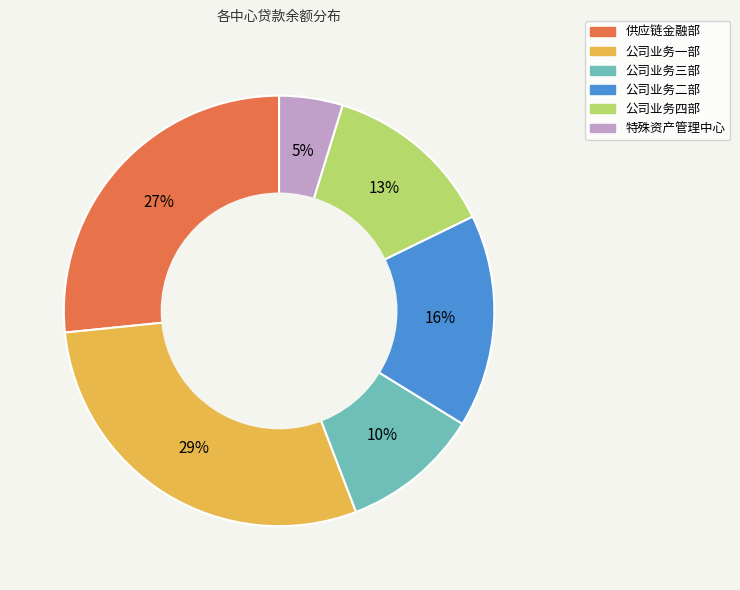

Is the sum of 公司业务一部 and 特殊资产管理中心 greater than half?

No